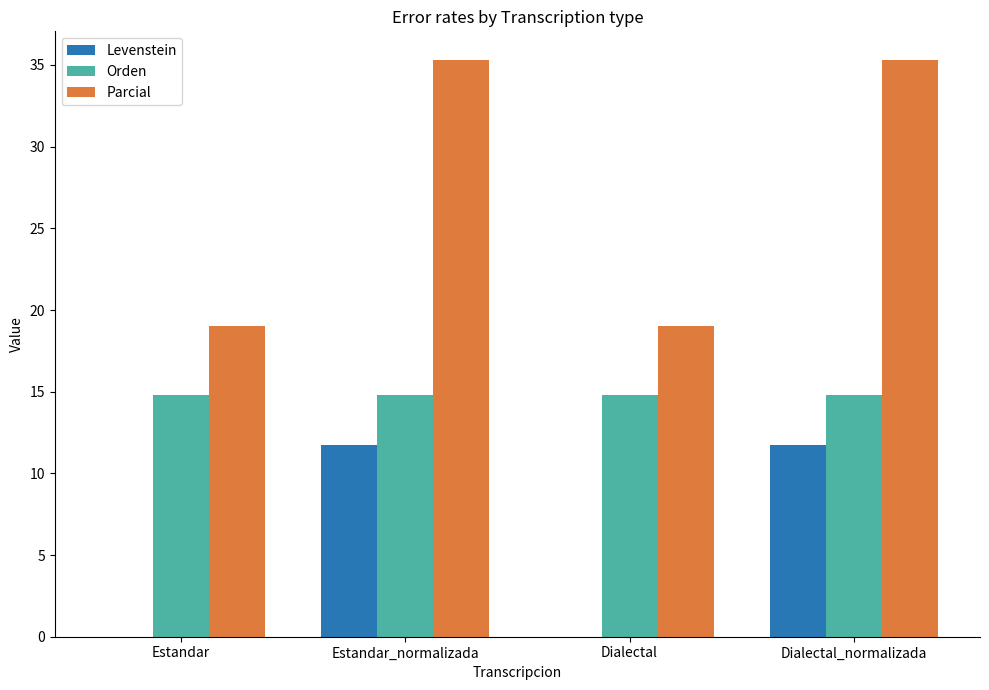

Reading right to left, what are all the values shown in this chart?

Levenstein: 11.8	0.0	11.8	0.0
Orden: 14.8	14.8	14.8	14.8
Parcial: 35.3	19.0	35.3	19.0